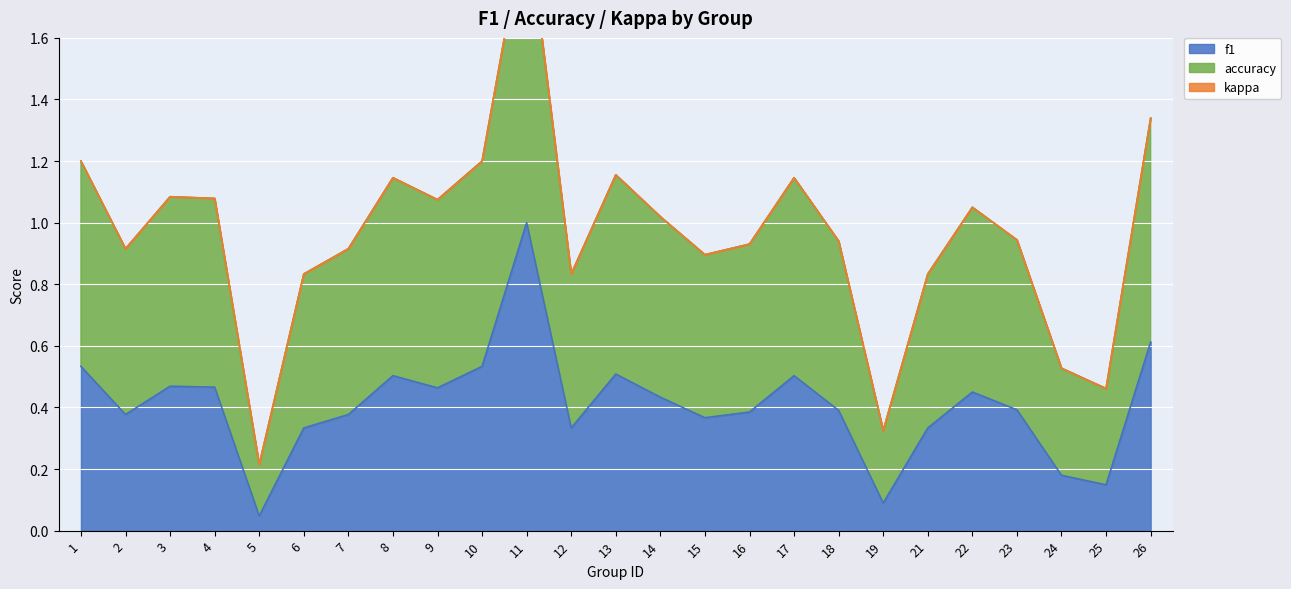

Is it true that f1 equals 0.5 at 17?

True